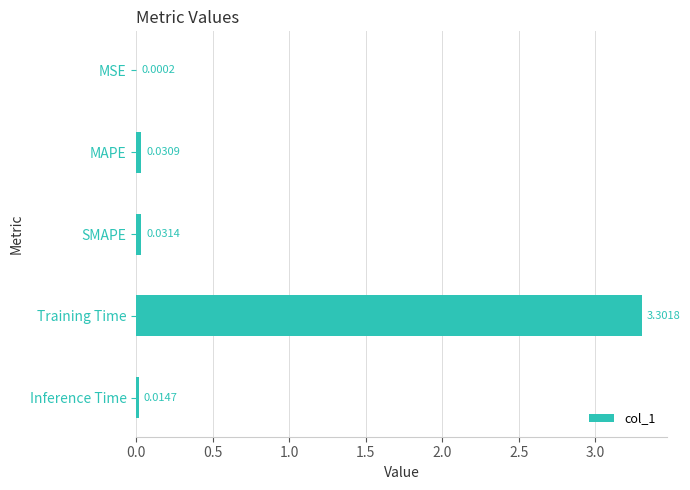

What is the sum of all values?

3.4